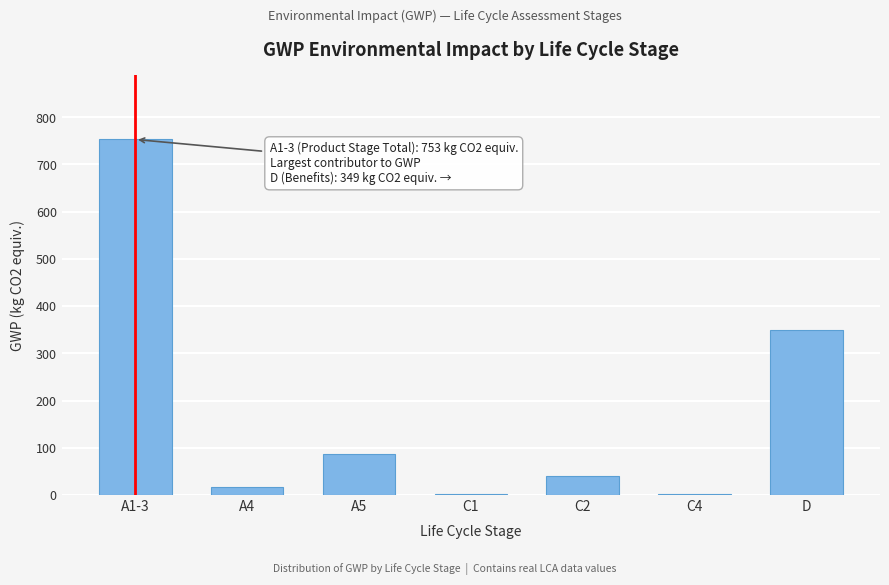

What is the sum of all values?

1247.7